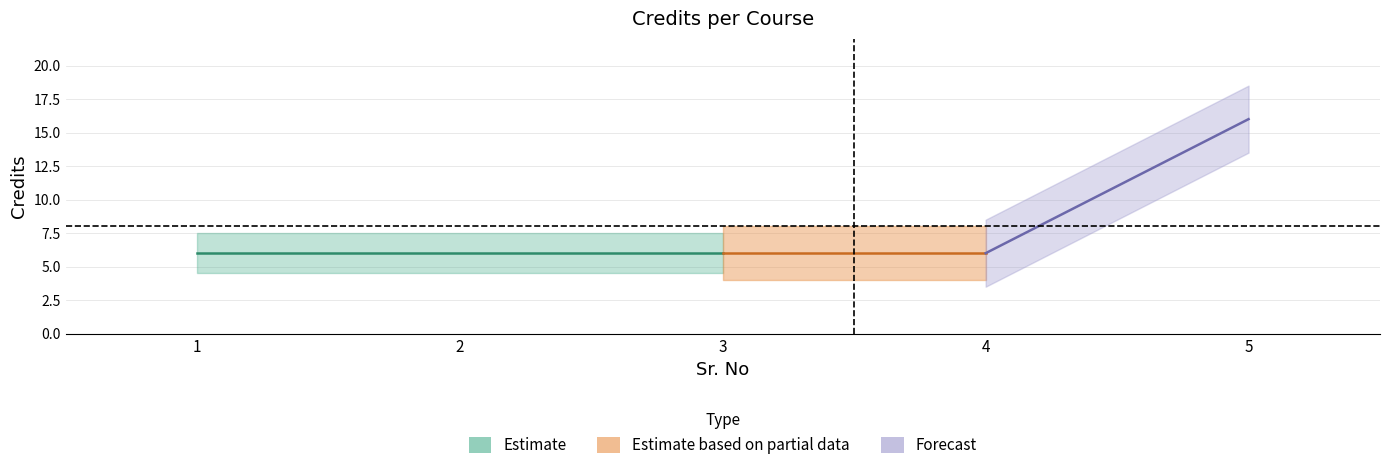

Rank the categories by value from highest to lowest.

5, 1, 2, 3, 4